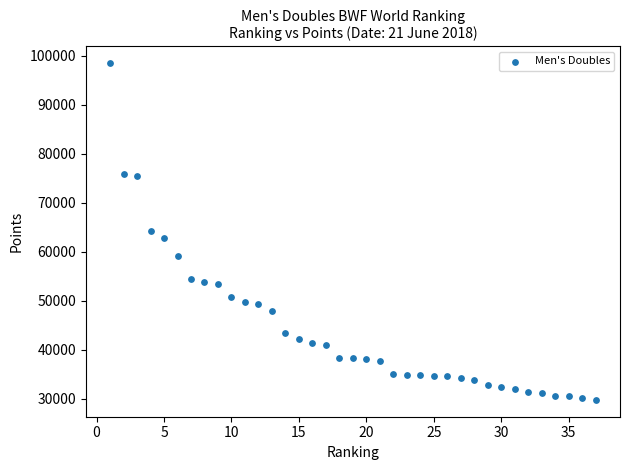

What is the range of X values (max minus min)?

36.0